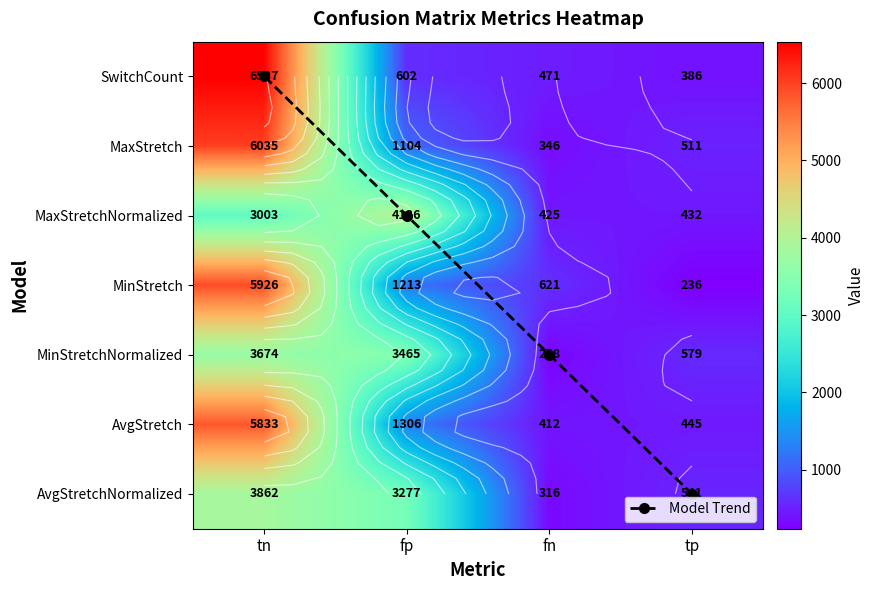

How many data points in MinStretch are above 1213?

1